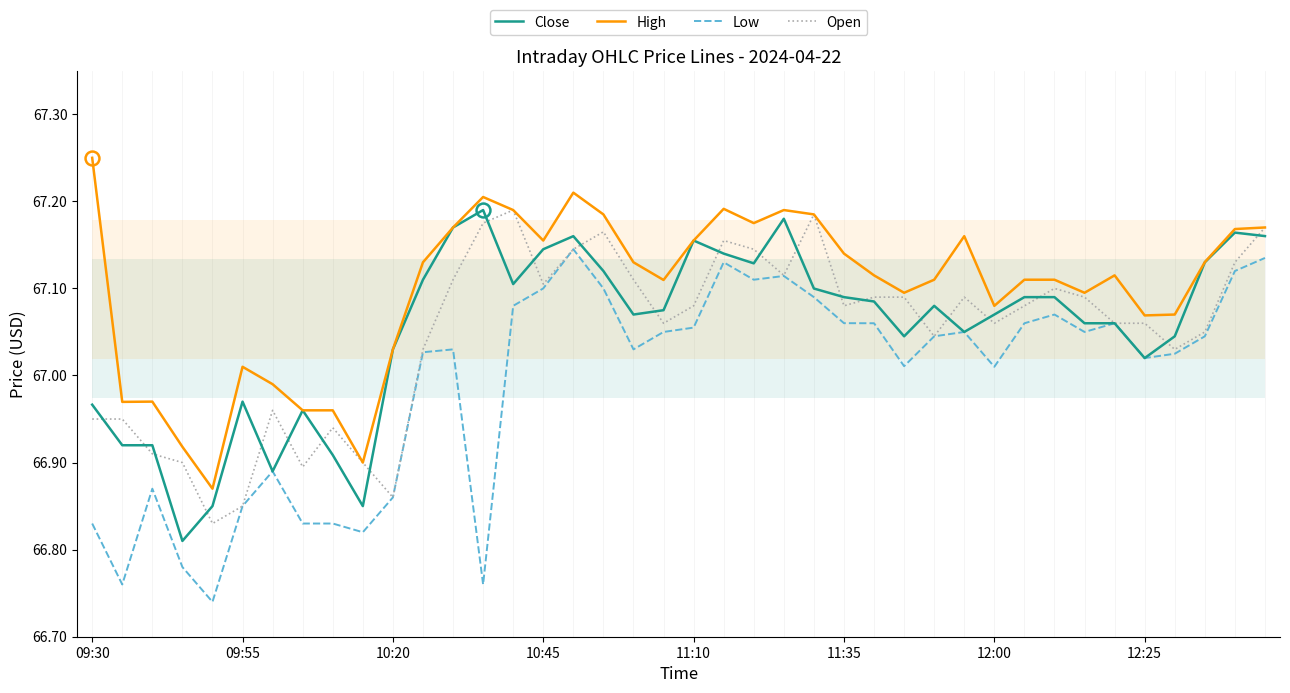

The value of High at 09:30 is 16.3. True or false?

False